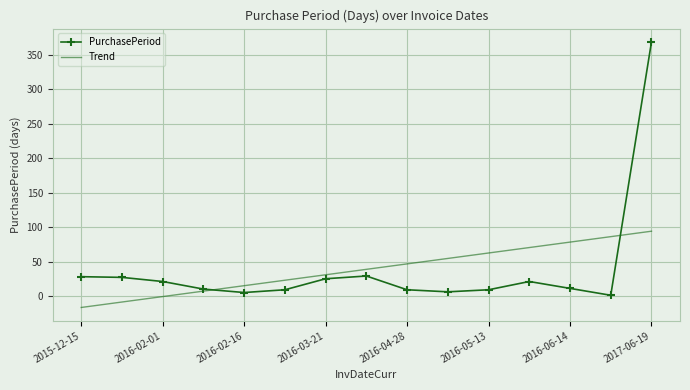

Which series has the widest spread of values?

PurchasePeriod